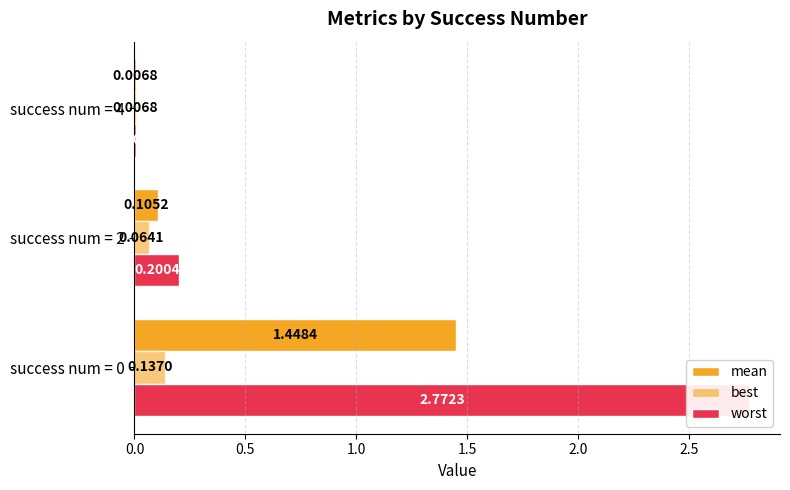

How many bars are there in each group?

3